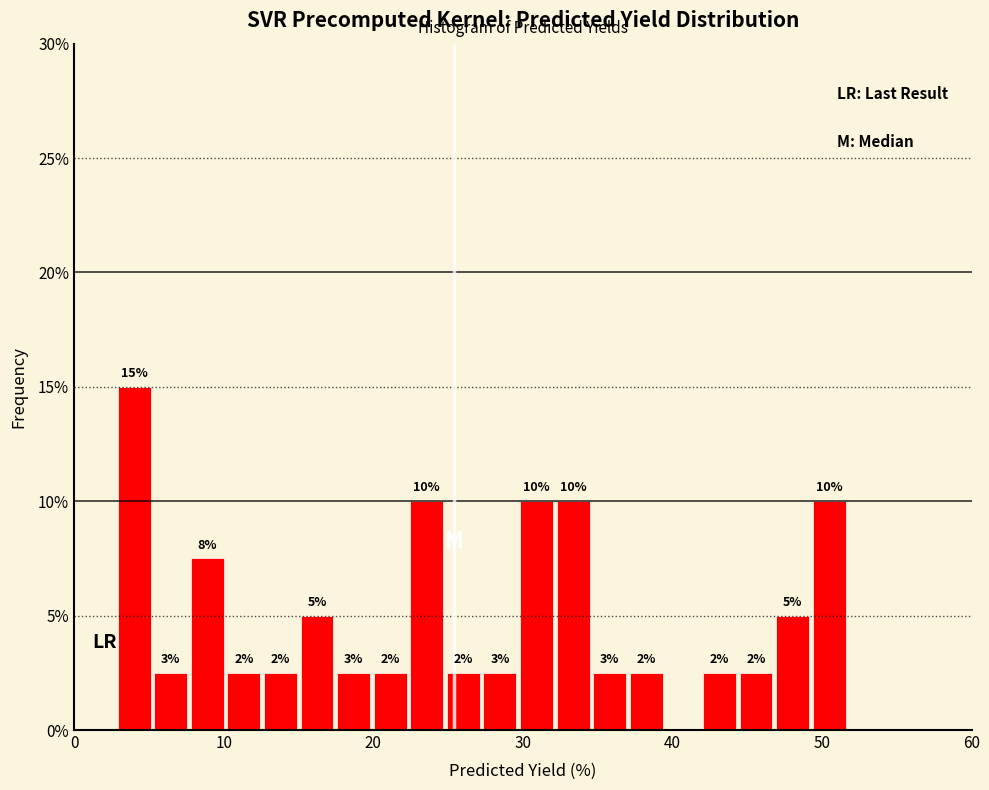

Read against the x-axis, roughly where is the centre of the tallest bar?

4